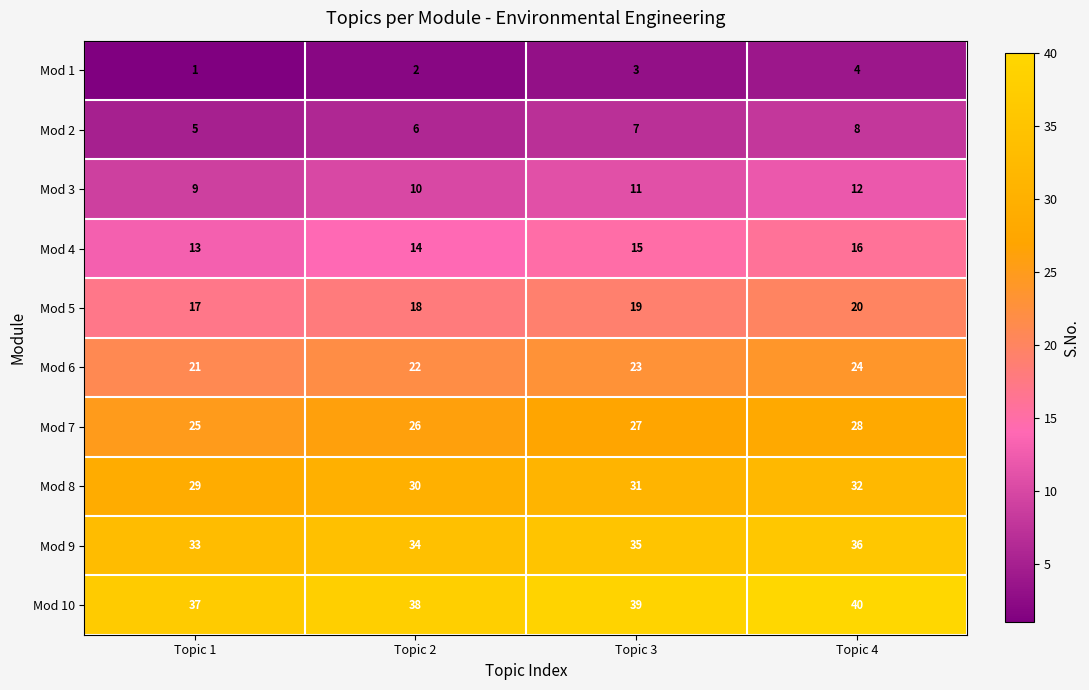

What is the spread (max minus min) of values at Topic 1?

36